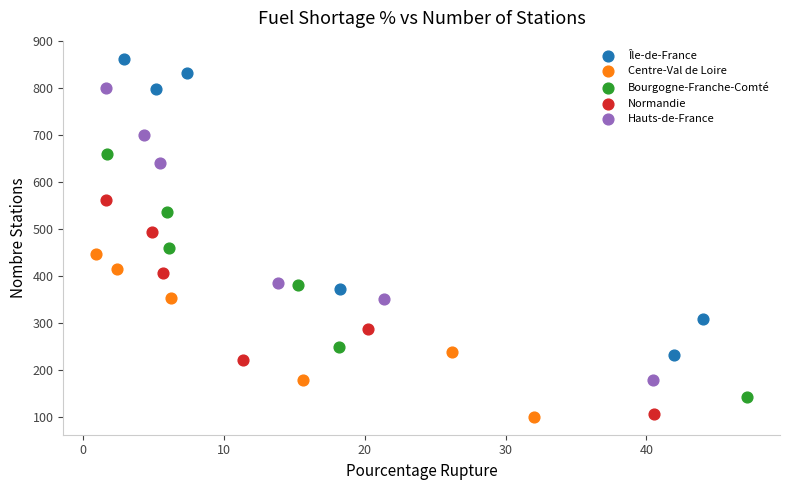

Which series has the widest spread of Y values?

Île-de-France